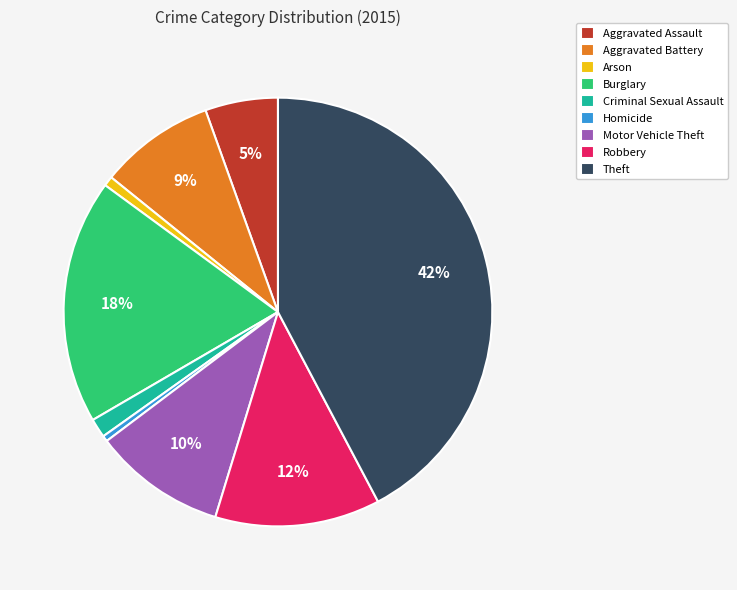

Do Theft and Homicide together represent more than half of the pie?

No